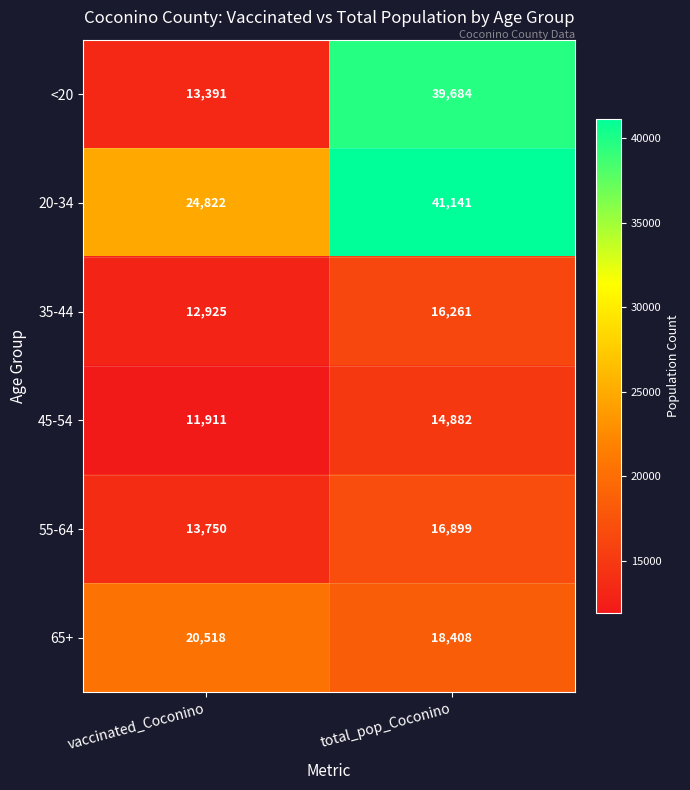

Which series has the widest spread of values?

<20